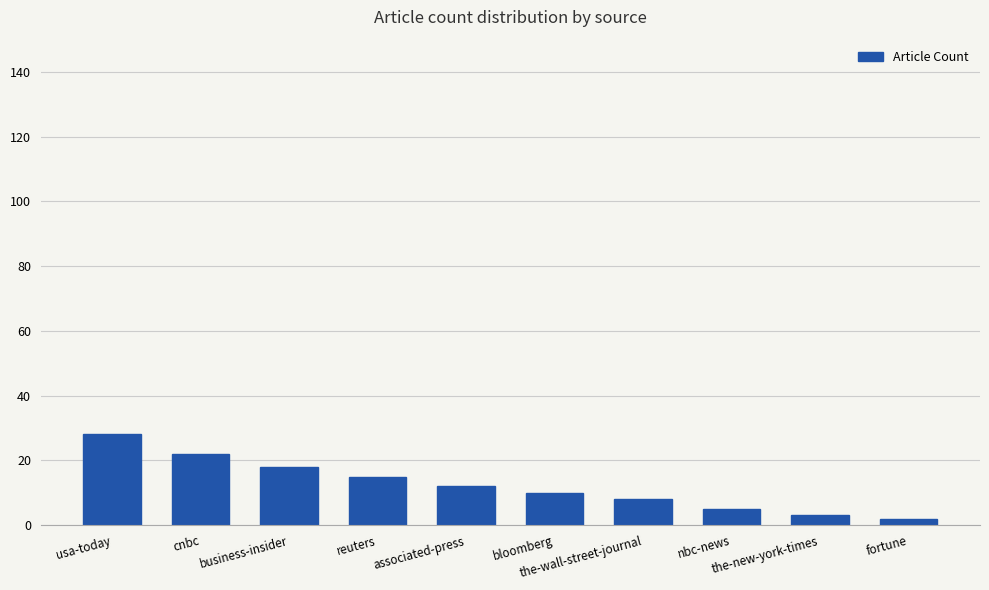

What is the sum of the values at fortune and cnbc?

24